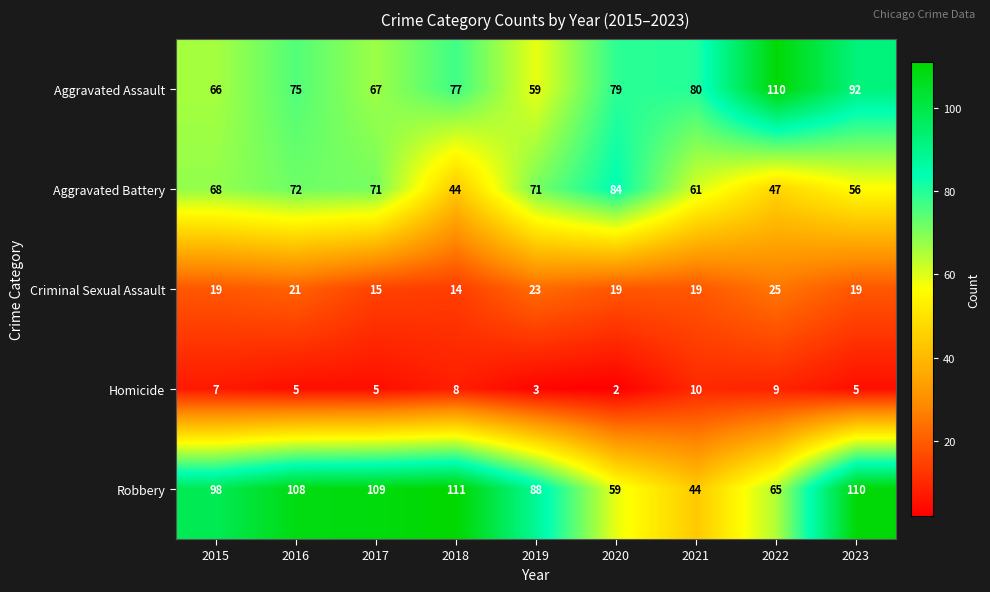

At which category is the sum across all series the highest?

2023